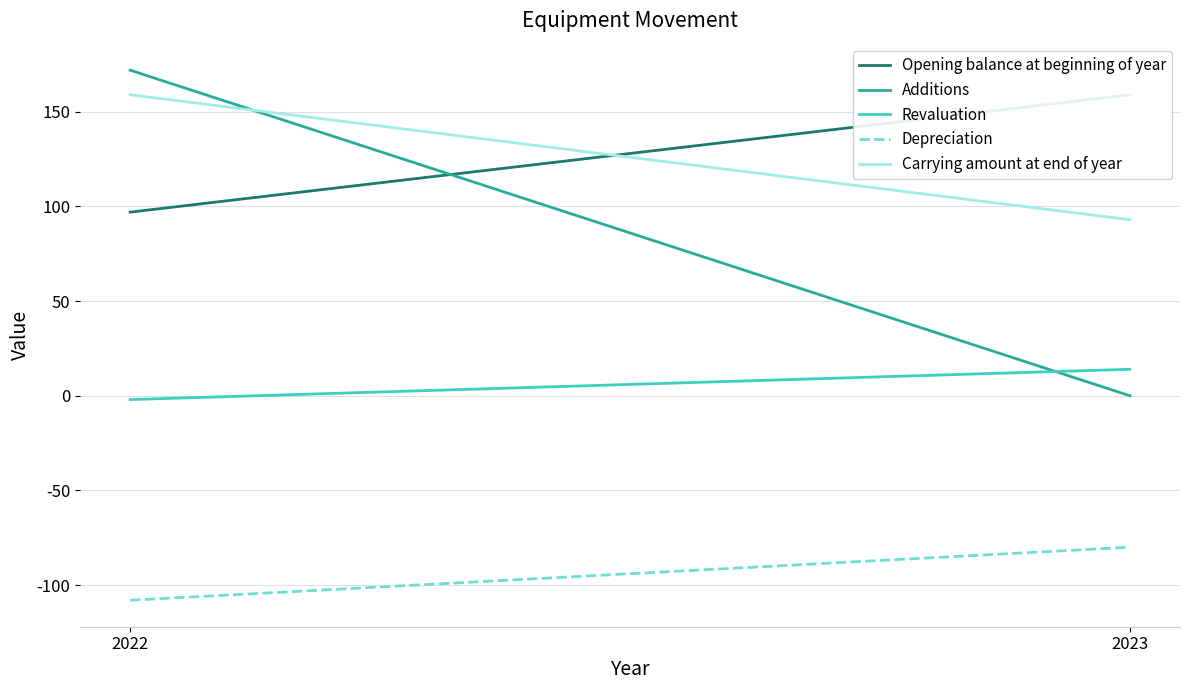

Reading left to right, extract all data points from this chart.

Opening balance at beginning of year: 2022=97	2023=159
Additions: 2022=172	2023=0
Revaluation: 2022=-2	2023=14
Depreciation: 2022=-108	2023=-80
Carrying amount at end of year: 2022=159	2023=93